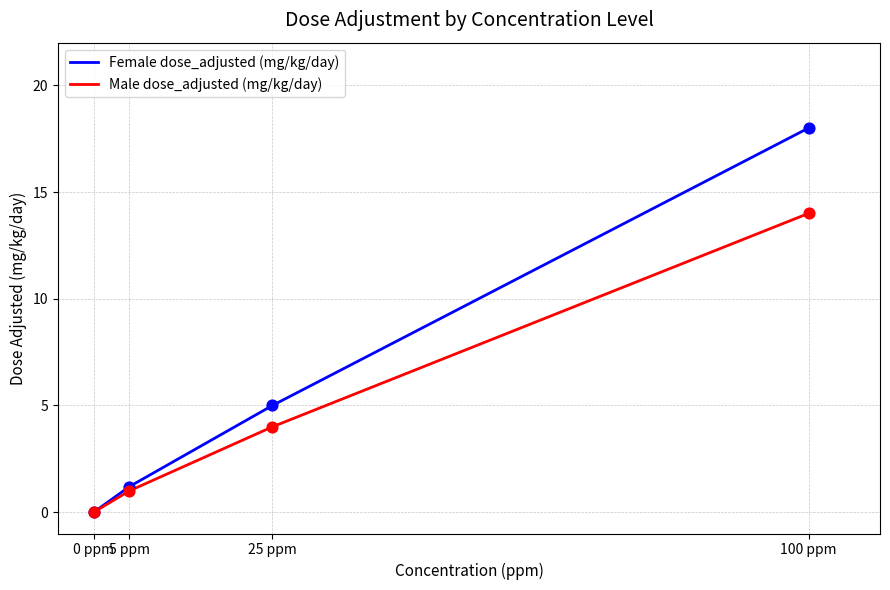

Which series has the largest total across all categories?

Female dose_adjusted (mg/kg/day)